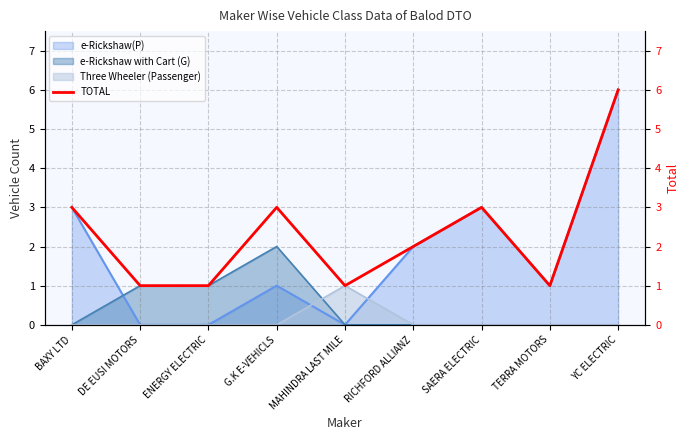

Reading left to right, what are all the values shown in this chart?

BAXY LTD=3	DE EUSI MOTORS=1	ENERGY ELECTRIC=1	G.K E-VEHICLS=3	MAHINDRA LAST MILE=1	RICHFORD ALLIANZ=2	SAERA ELECTRIC=3	TERRA MOTORS=1	YC ELECTRIC=6